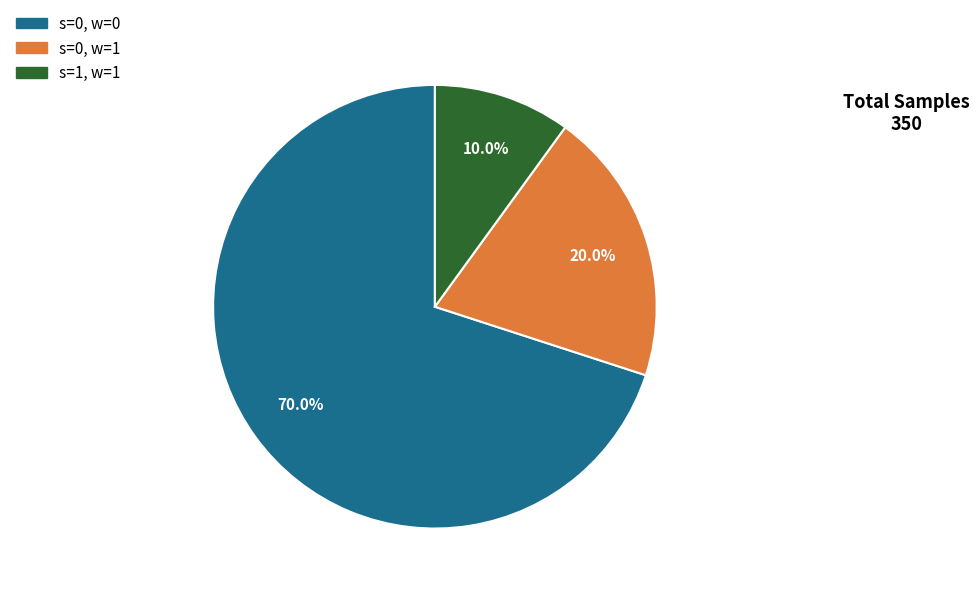

Is there any slice that represents more than half of the pie?

Yes